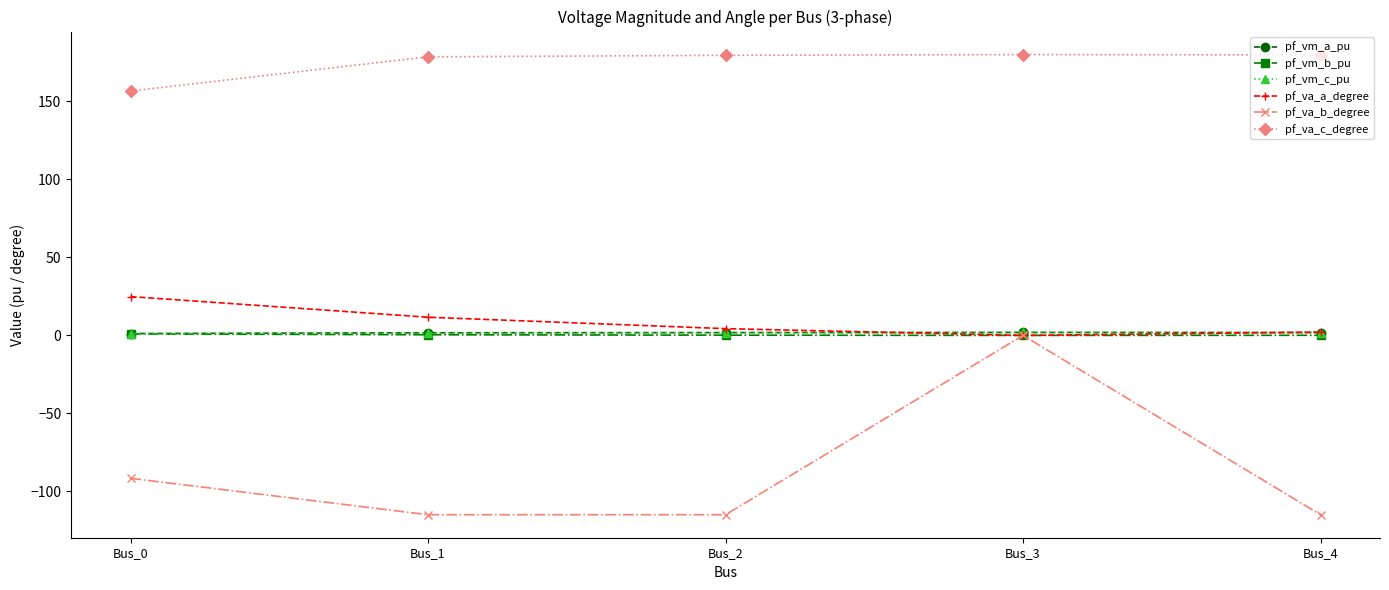

The value of pf_va_a_degree at Bus_3 is -0.0. True or false?

True